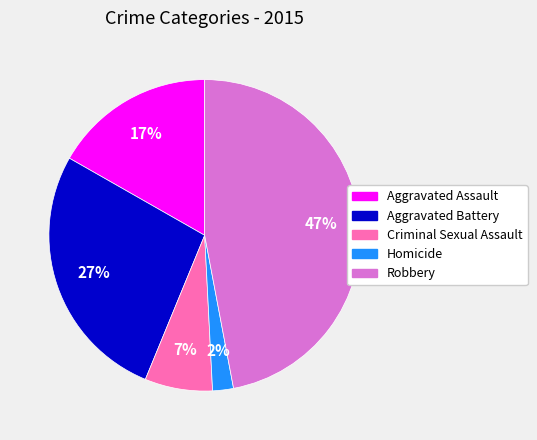

Does Robbery account for over 50% of the chart?

No